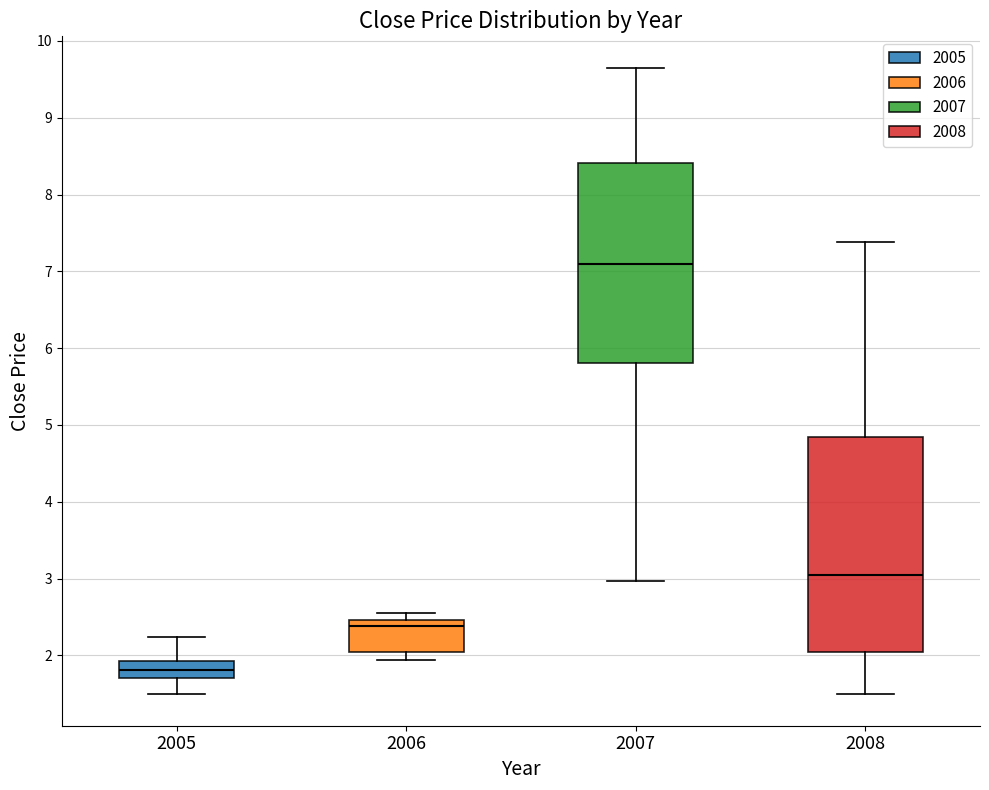

Reading left to right, read every box against the y-axis: the position of its median line, the range the box covers, and the ends of its whiskers. The values are not printed on the chart, so give them approximately, as read against the axis.

2005: median 1.8, box 1.7 to 1.9, whiskers 1.5 to 2.2
2006: median 2.4, box 2.0 to 2.5, whiskers 1.9 to 2.6
2007: median 7.1, box 5.8 to 8.4, whiskers 3.0 to 9.7
2008: median 3.1, box 2.1 to 4.8, whiskers 1.5 to 7.4